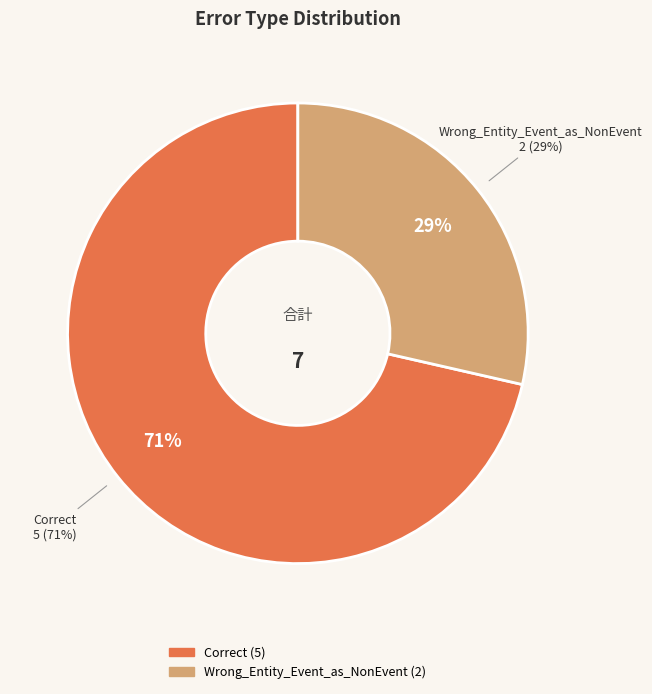

To the nearest percent, what is the difference between the Correct and Wrong_Entity_Event_as_NonEvent slice percentages?

43%